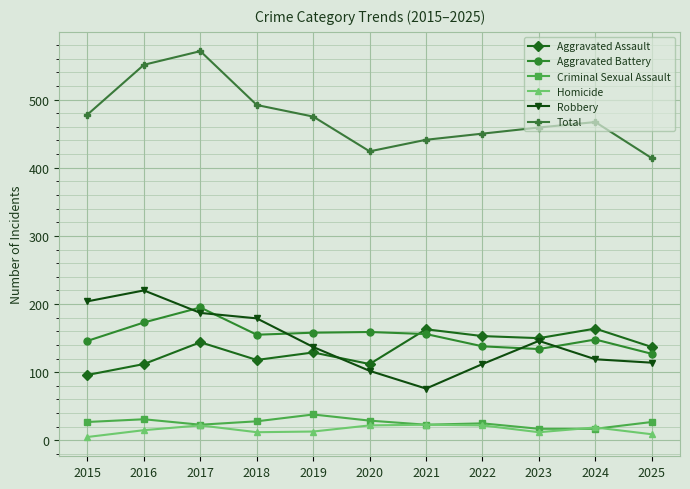

Which series has the largest total across all categories?

Total